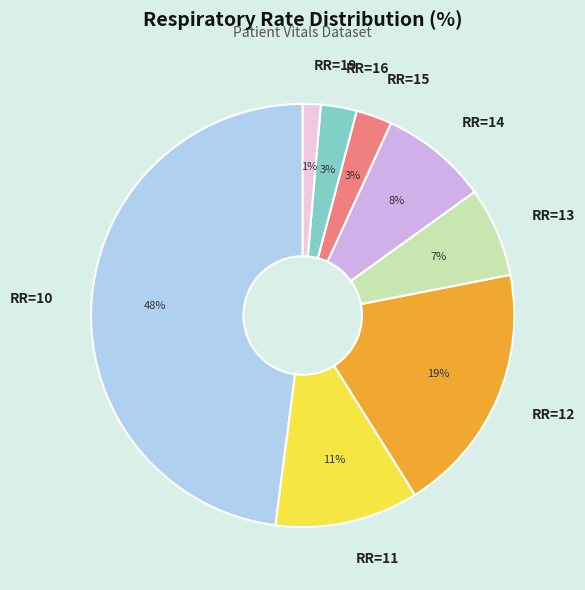

Which has a higher value, RR=16 or RR=14?

RR=14